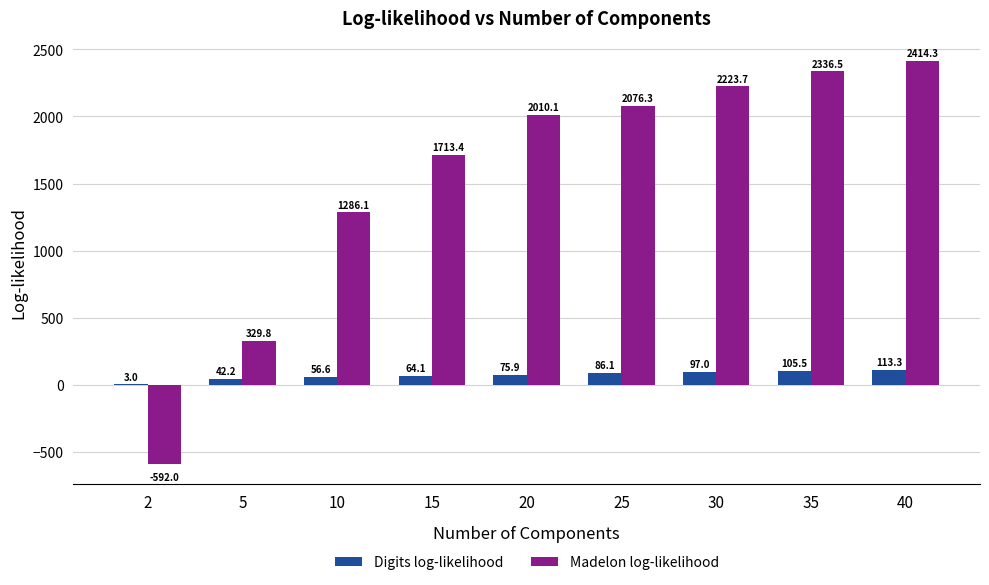

At which label does Madelon log-likelihood reach its peak?

40